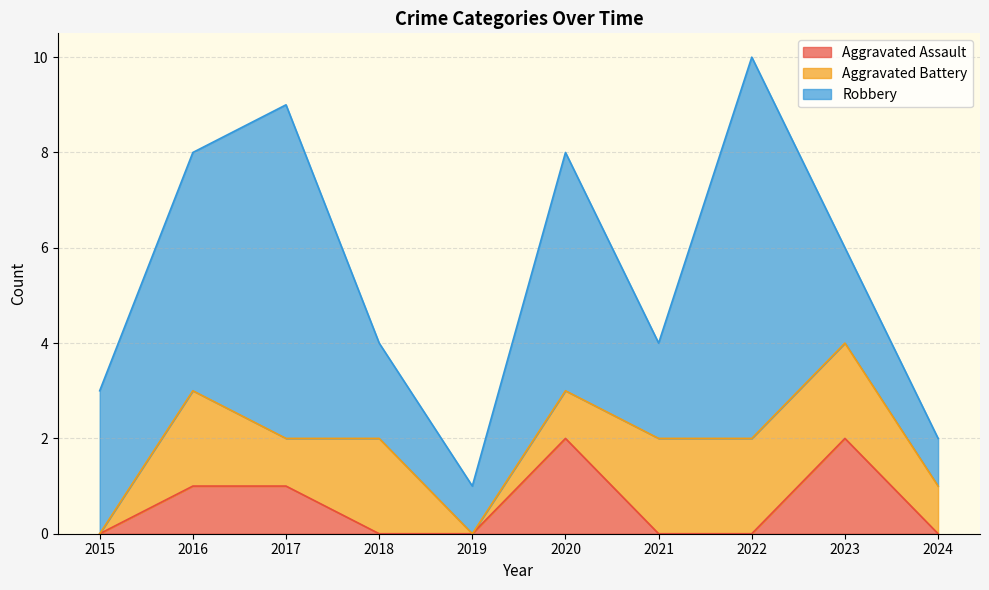

Rank the series at 2021 from lowest to highest value.

Aggravated Assault, Aggravated Battery, Robbery